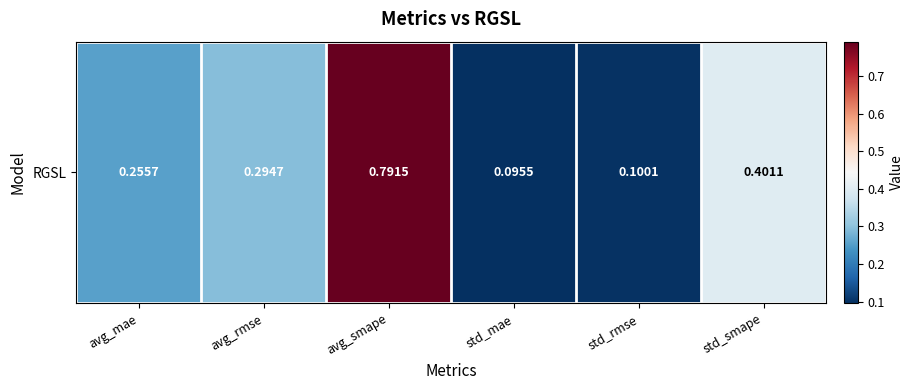

Reading left to right, what are all the values shown in this chart?

avg_mae=0.3	avg_rmse=0.3	avg_smape=0.8	std_mae=0.1	std_rmse=0.1	std_smape=0.4